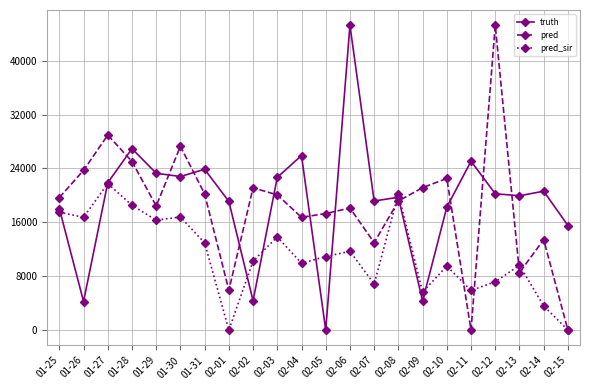

What is the total value across all series at 02-10?

50241.0